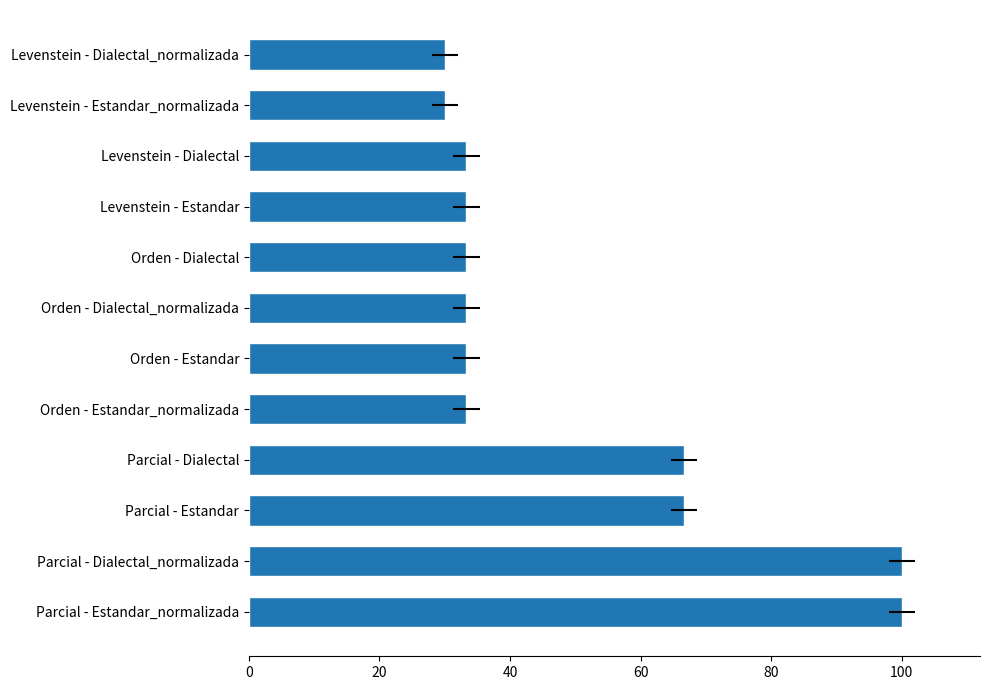

Read the value at Levenstein - Estandar_normalizada.

30.0